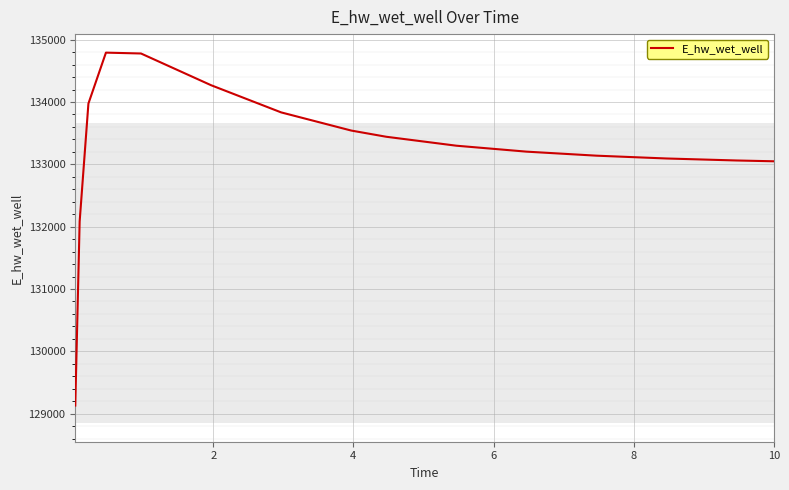

What is the smallest value displayed?

129131.1